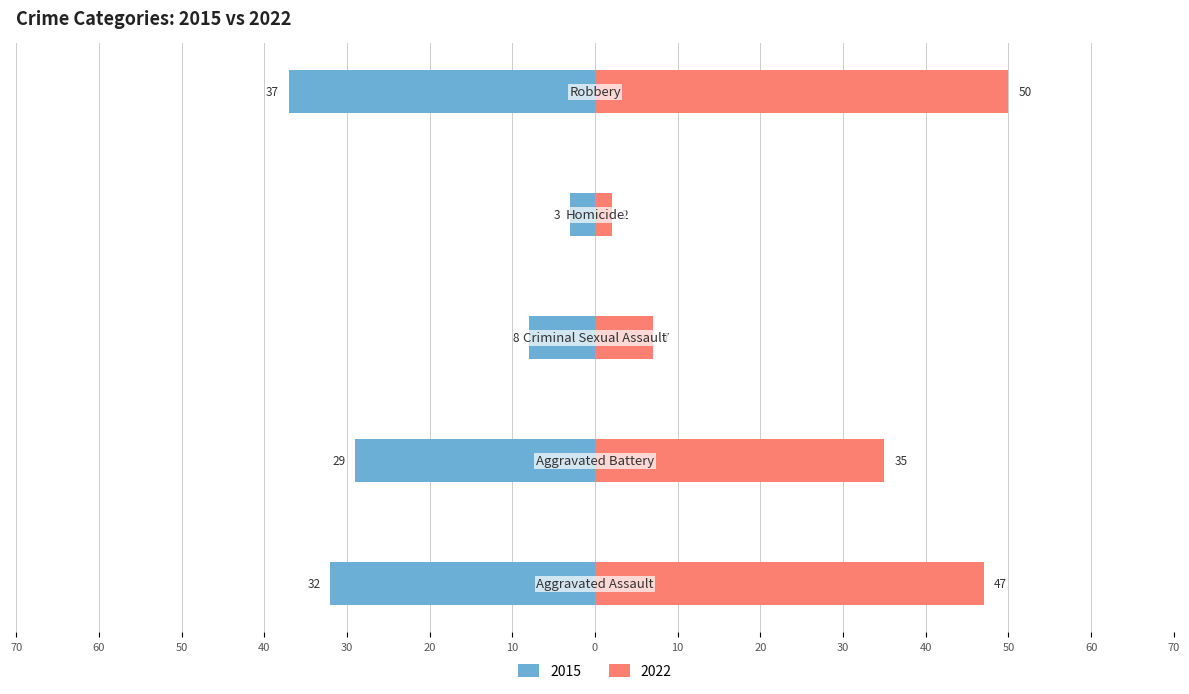

What are all the series names shown in the legend?

2015, 2022